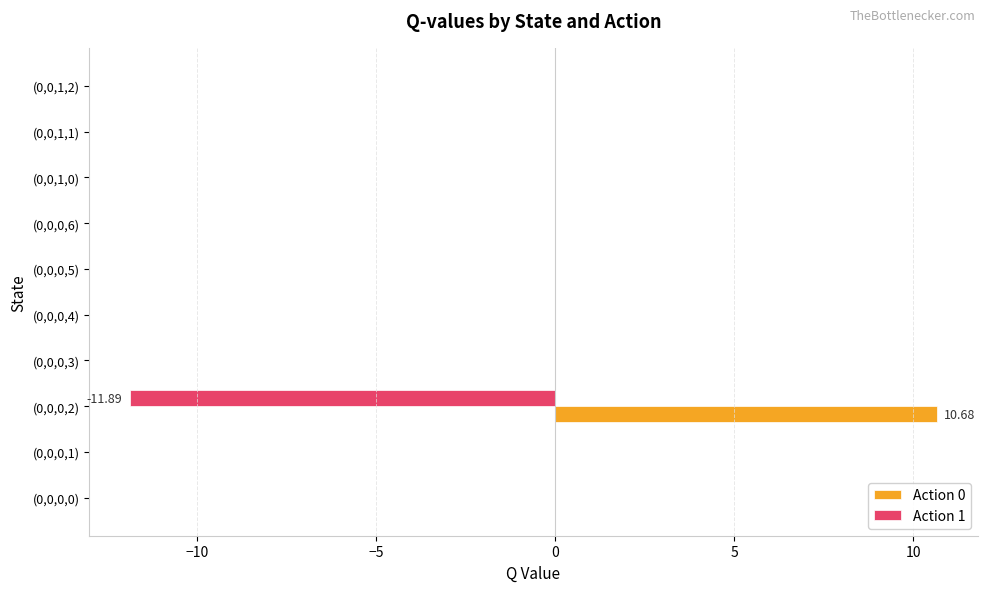

Which series has the largest total across all categories?

Action 0